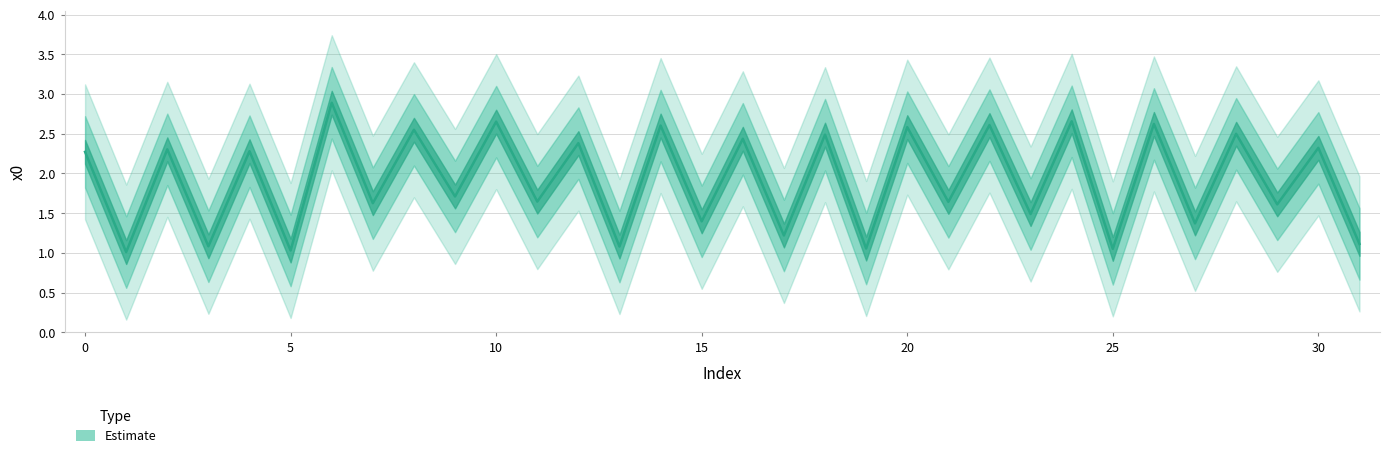

What is the difference between the maximum and minimum values?

1.9